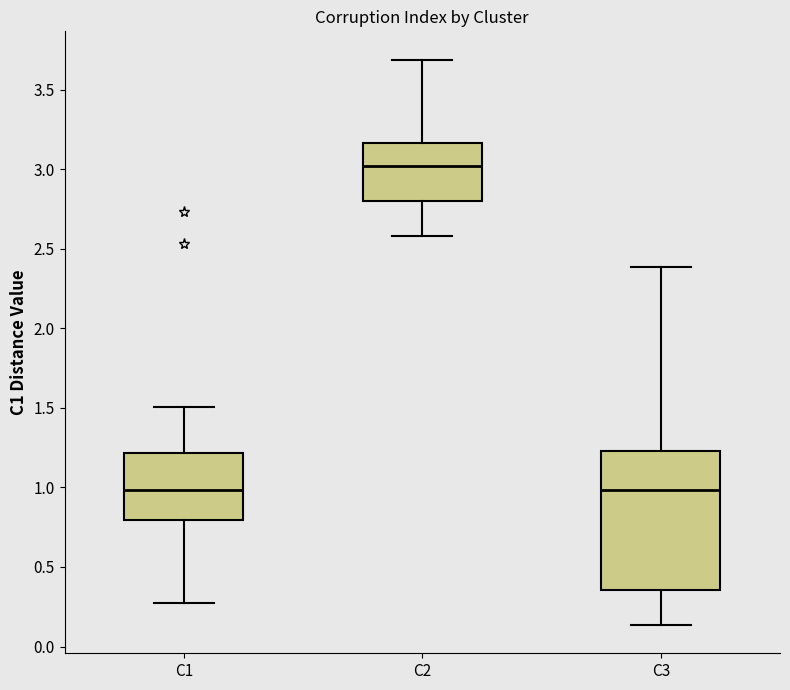

Which box has the highest median line?

C2